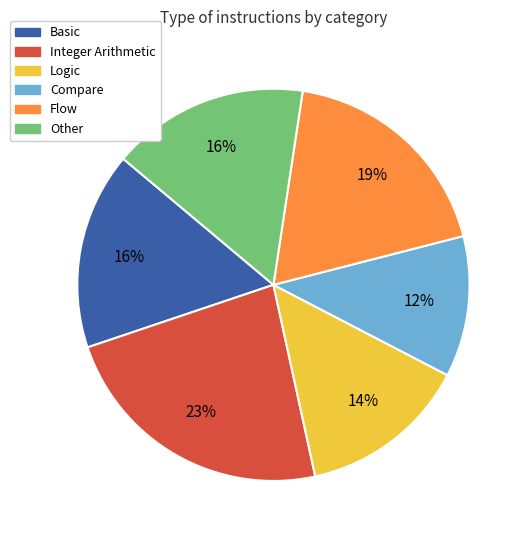

Is the sum of Compare and Other greater than half?

No